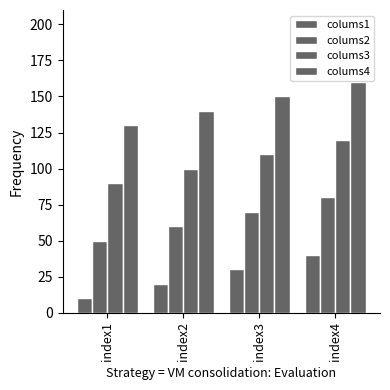

List the labels in order of colums2 value, largest first.

index4, index3, index2, index1